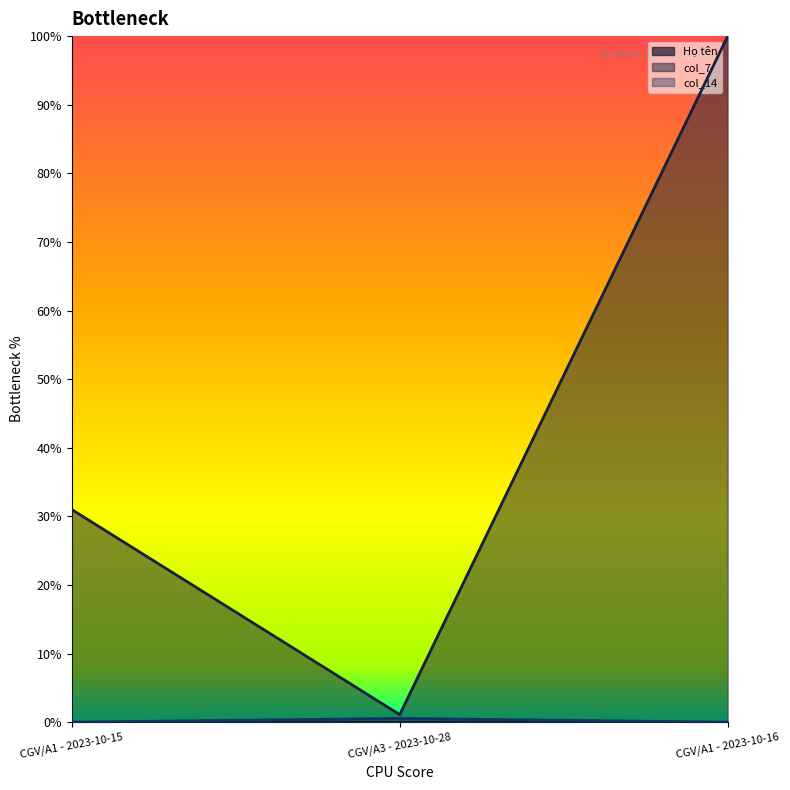

What is the difference between the col_7 values at CGV/A1 - 2023-10-16 and CGV/A3 - 2023-10-28?

98.9